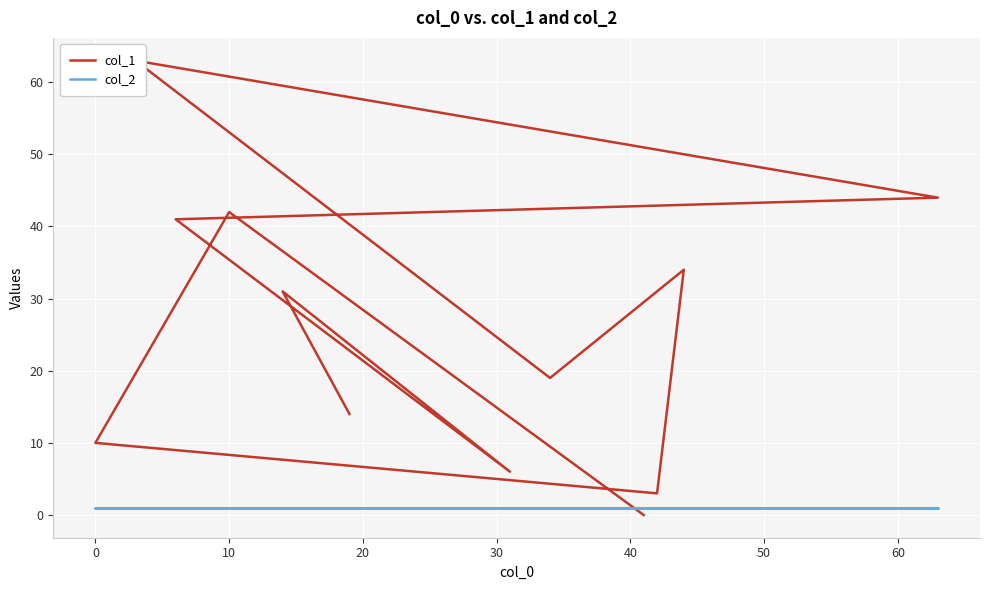

How many positive values does the col_1 series have?

11